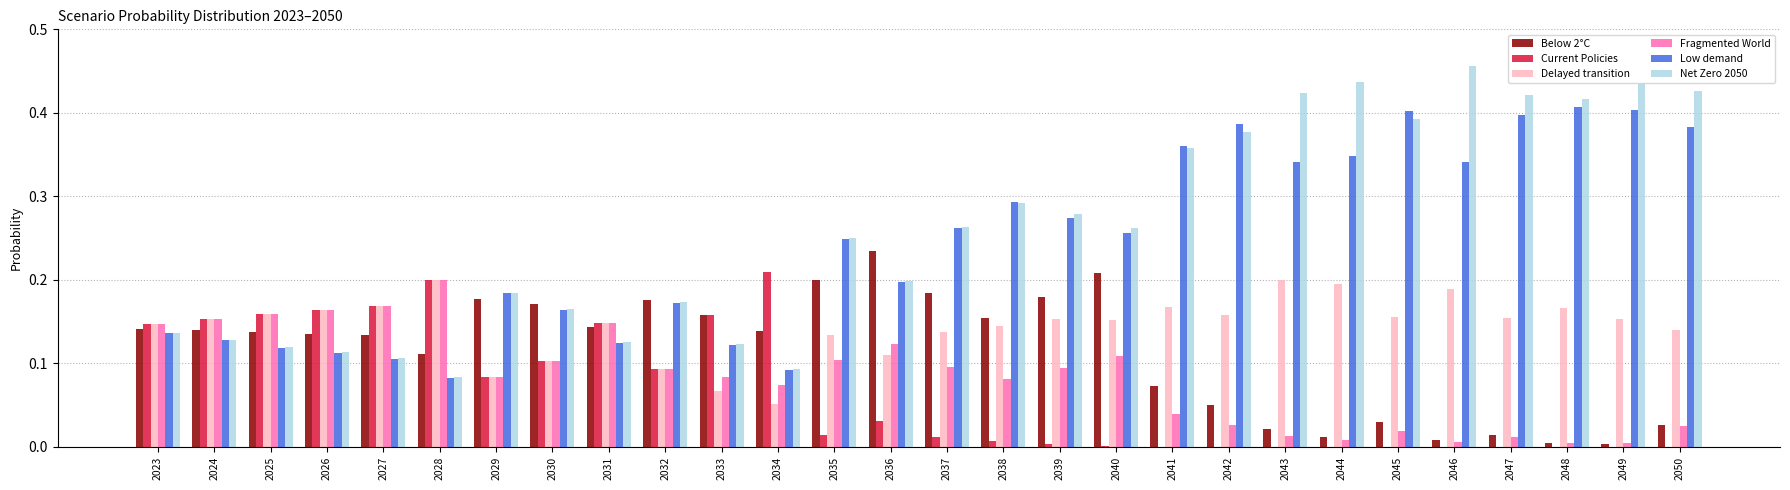

Is the value of Fragmented World at 2039 greater than the value of Net Zero 2050 at 2030?

No